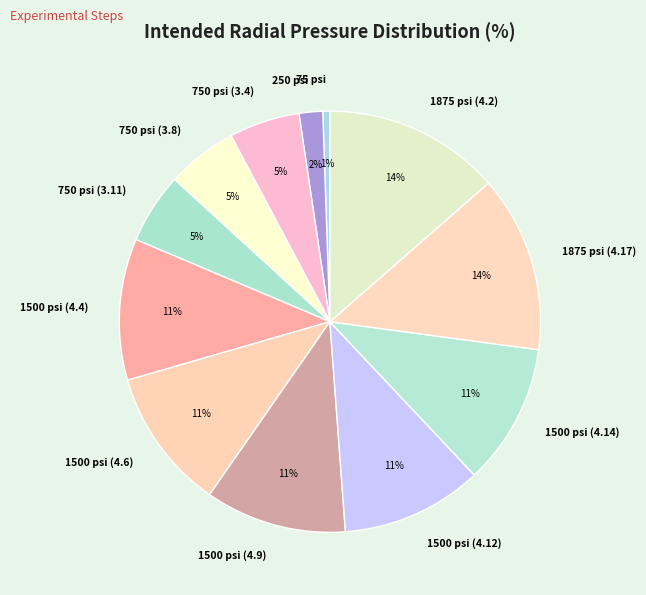

Is the sum of 750 psi (3.11) and 1500 psi (4.6) greater than half?

No